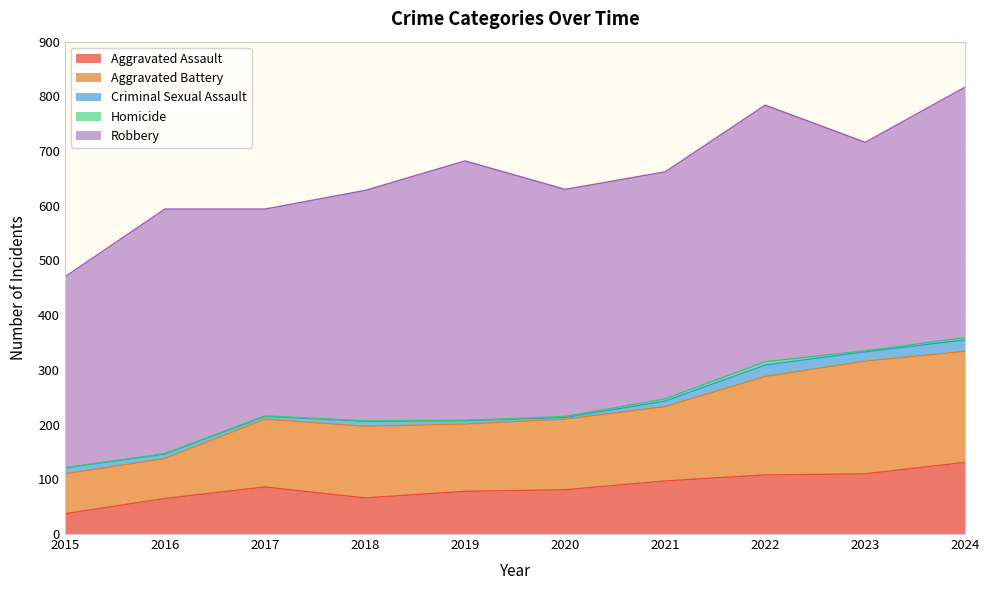

In Aggravated Battery, how many points are lower than both neighbors (excluding endpoints)?

1